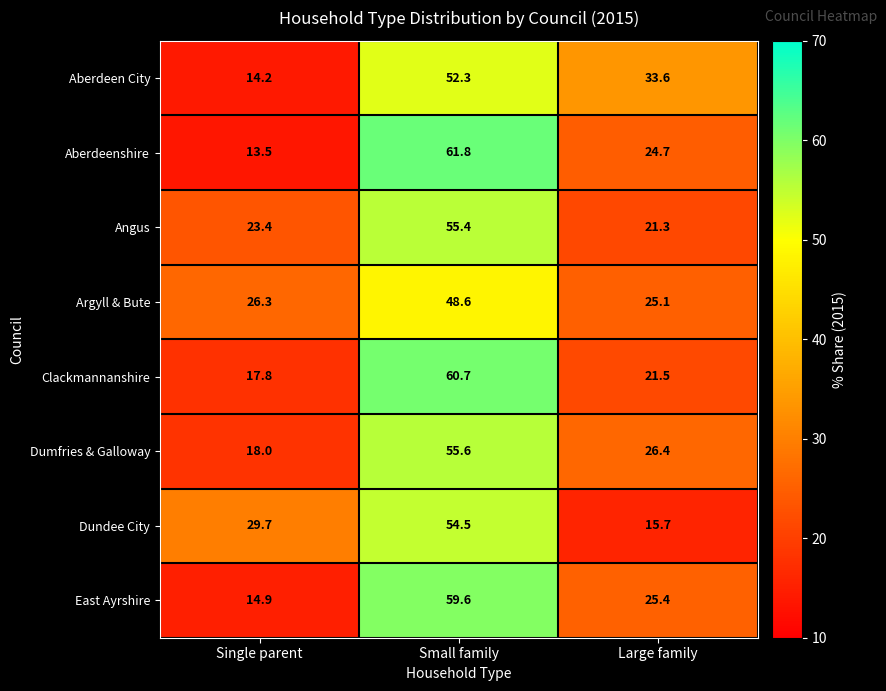

At Small family, list the series in order from largest to smallest.

Aberdeenshire, Clackmannanshire, East Ayrshire, Dumfries & Galloway, Angus, Dundee City, Aberdeen City, Argyll & Bute